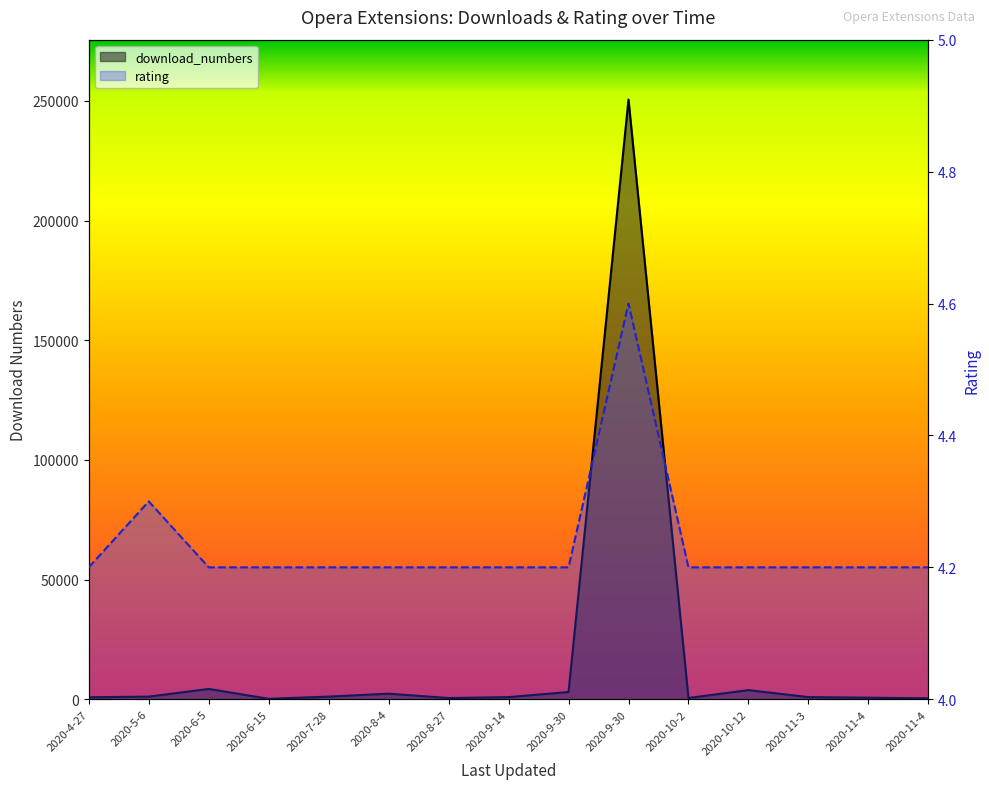

At which category does the chart reach its minimum across all series?

2020-4-27